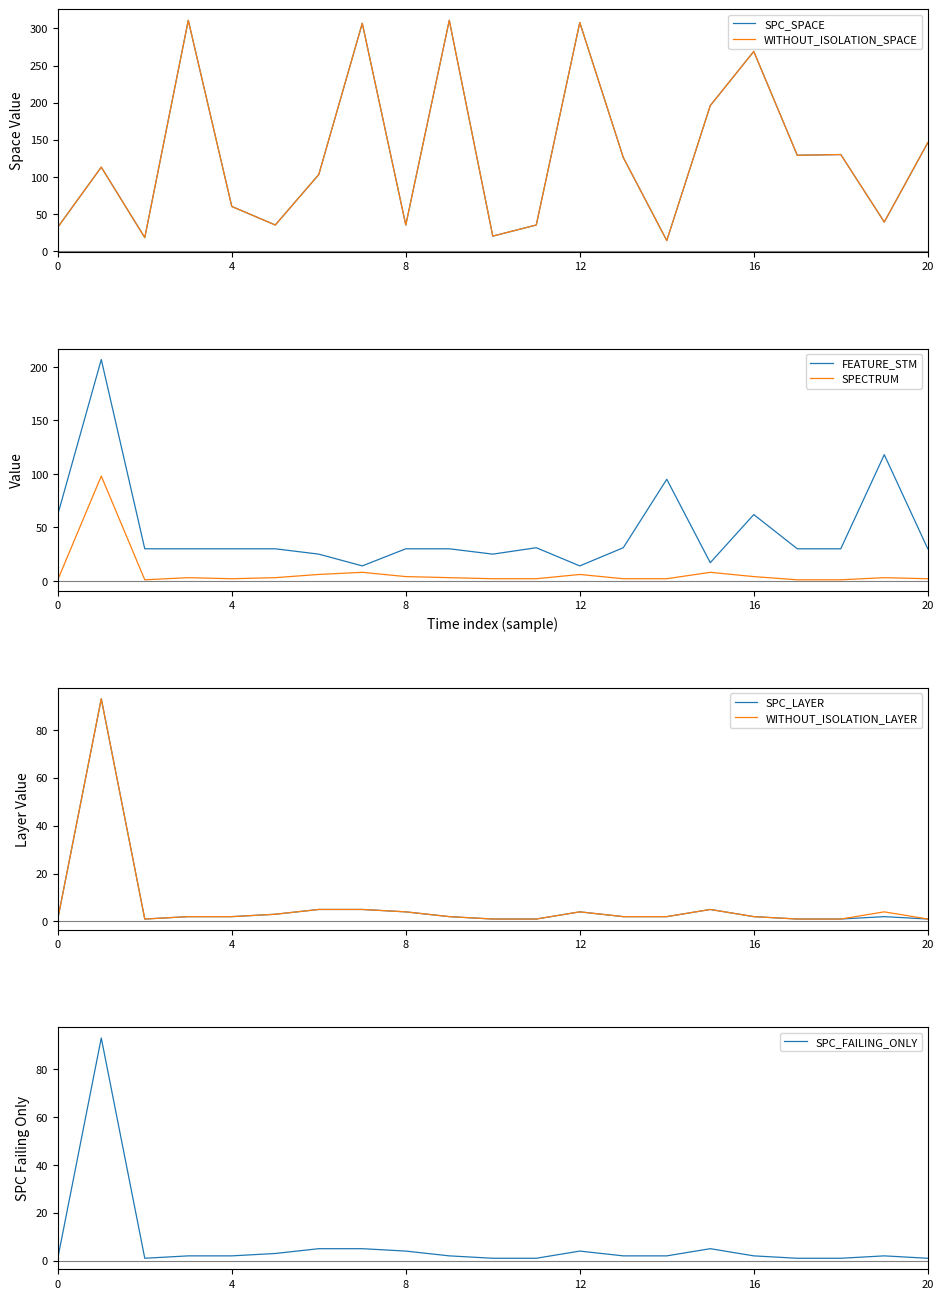

What is the lowest value of the FEATURE_STM series?

14